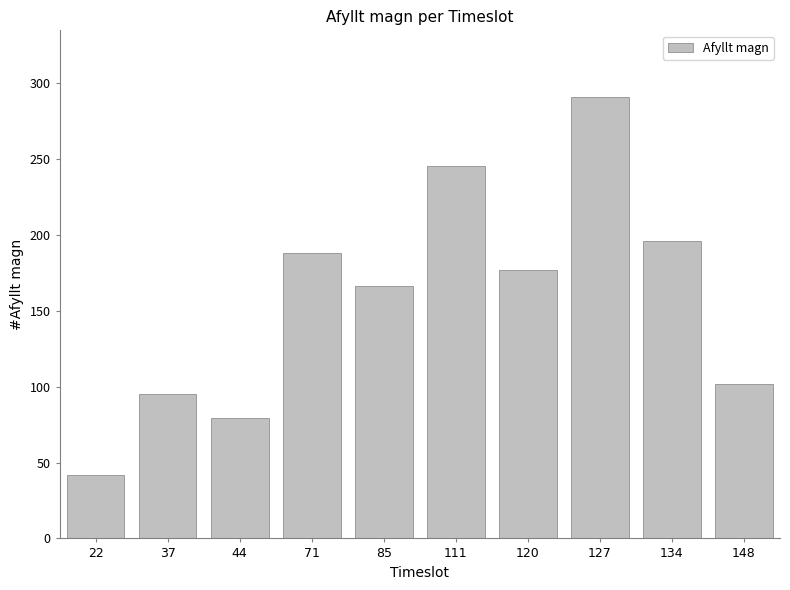

What is the maximum value shown in the chart?

291